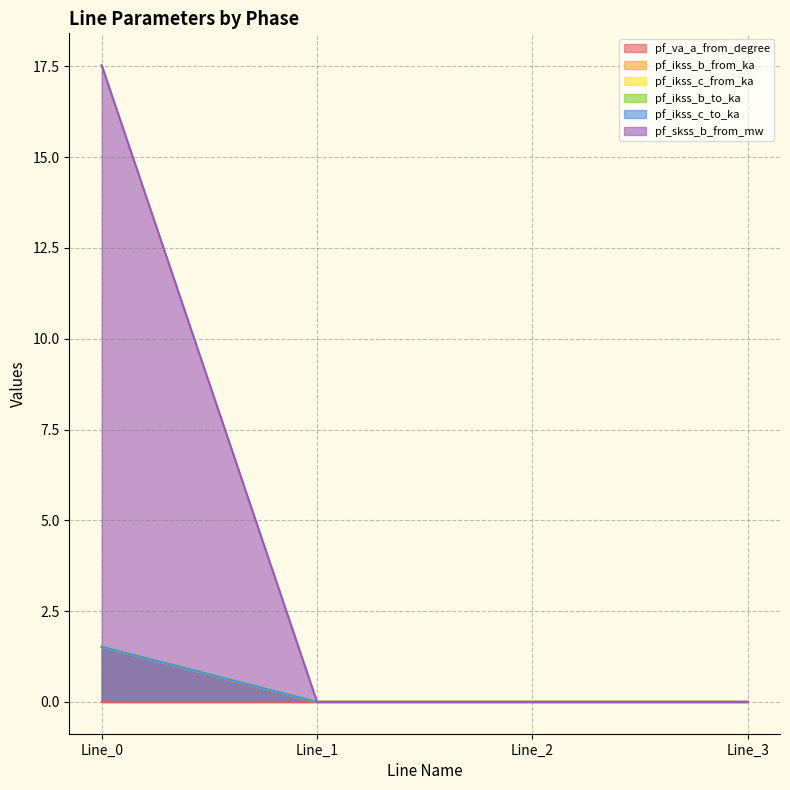

What is the value of the pf_skss_b_from_mw point at the 1st from the left?

17.5